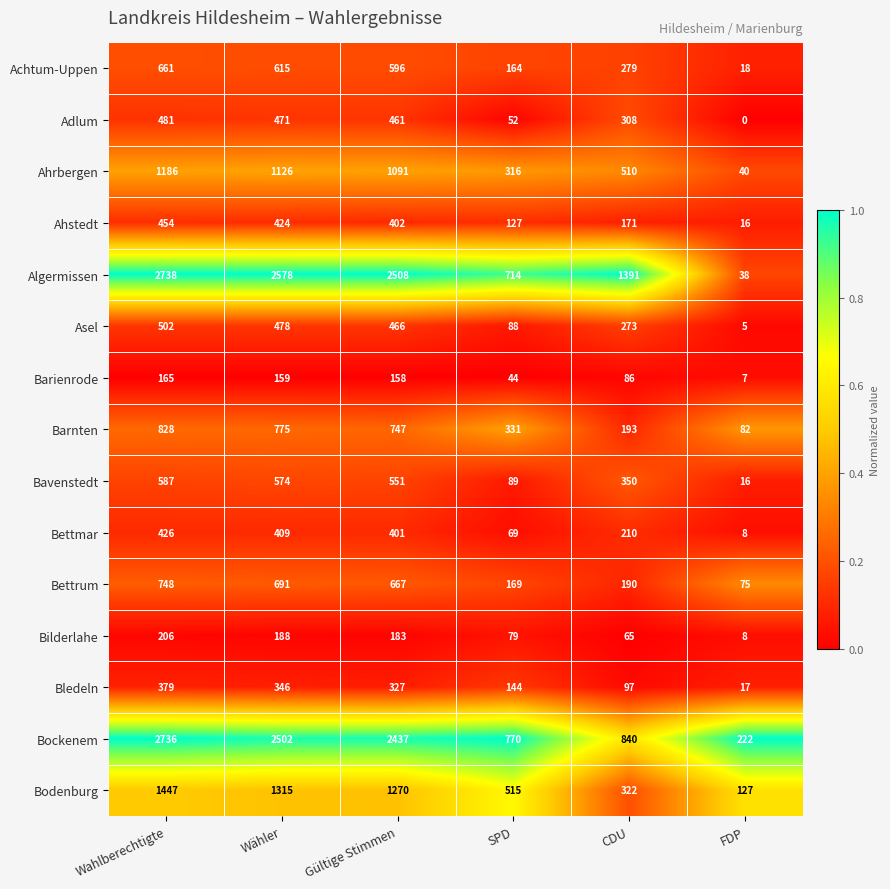

At Wähler, list the series in order from largest to smallest.

Algermissen, Bockenem, Bodenburg, Ahrbergen, Barnten, Bettrum, Achtum-Uppen, Bavenstedt, Asel, Adlum, Ahstedt, Bettmar, Bledeln, Bilderlahe, Barienrode